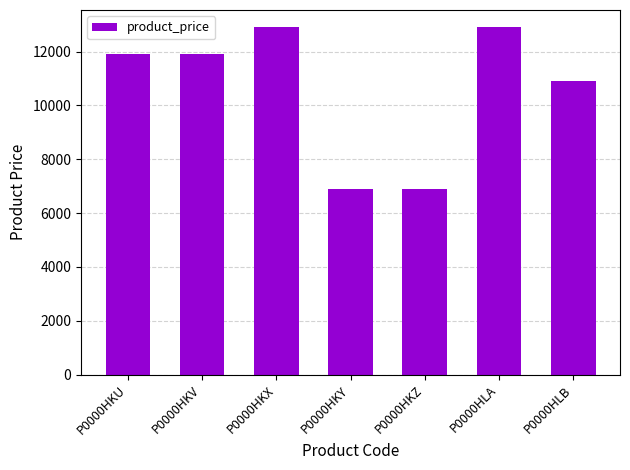

Reading right to left, extract all data points from this chart.

P0000HLB=10900	P0000HLA=12900	P0000HKZ=6900	P0000HKY=6900	P0000HKX=12900	P0000HKV=11900	P0000HKU=11900